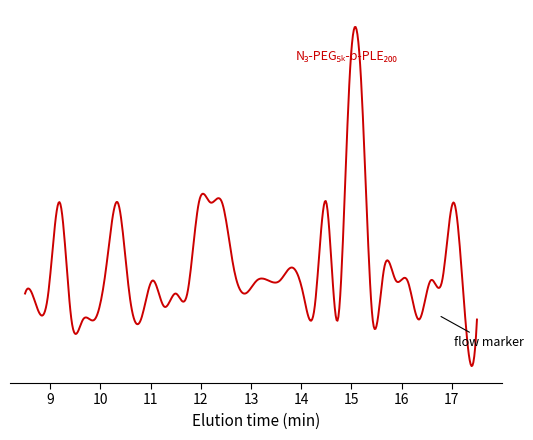

What is the maximum value shown in the chart?

13.7